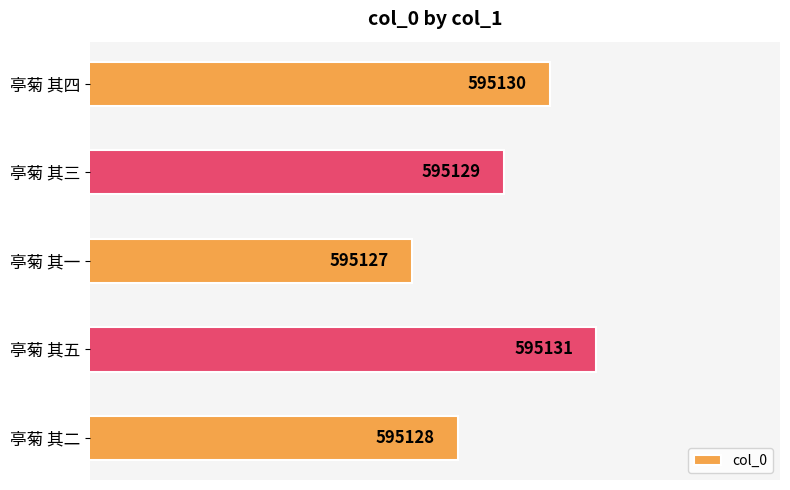

What is the difference between the second highest and minimum values?

3